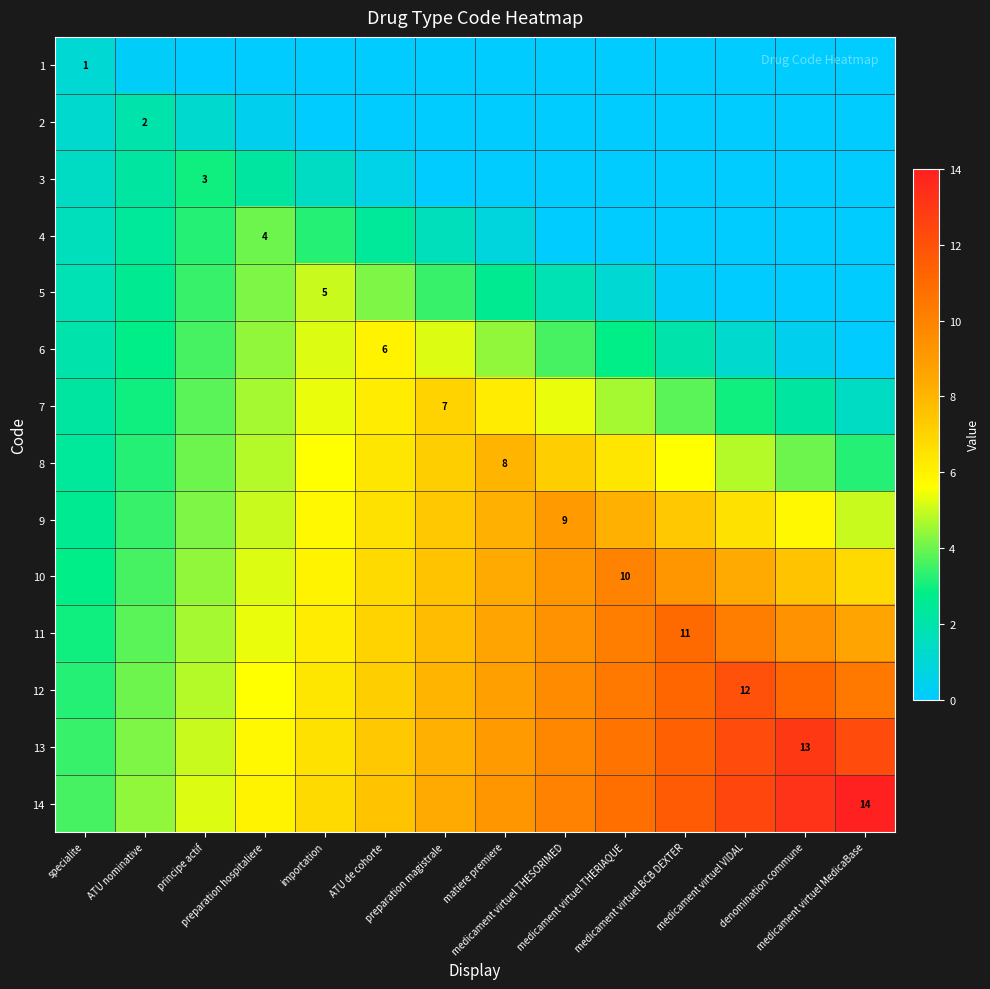

List the labels in order of 2 value, smallest first.

importation, ATU de cohorte, preparation magistrale, matiere premiere, medicament virtuel THESORIMED, medicament virtuel THERIAQUE, medicament virtuel BCB DEXTER, medicament virtuel VIDAL, denomination commune, medicament virtuel MedicaBase, preparation hospitaliere, specialite, principe actif, ATU nominative